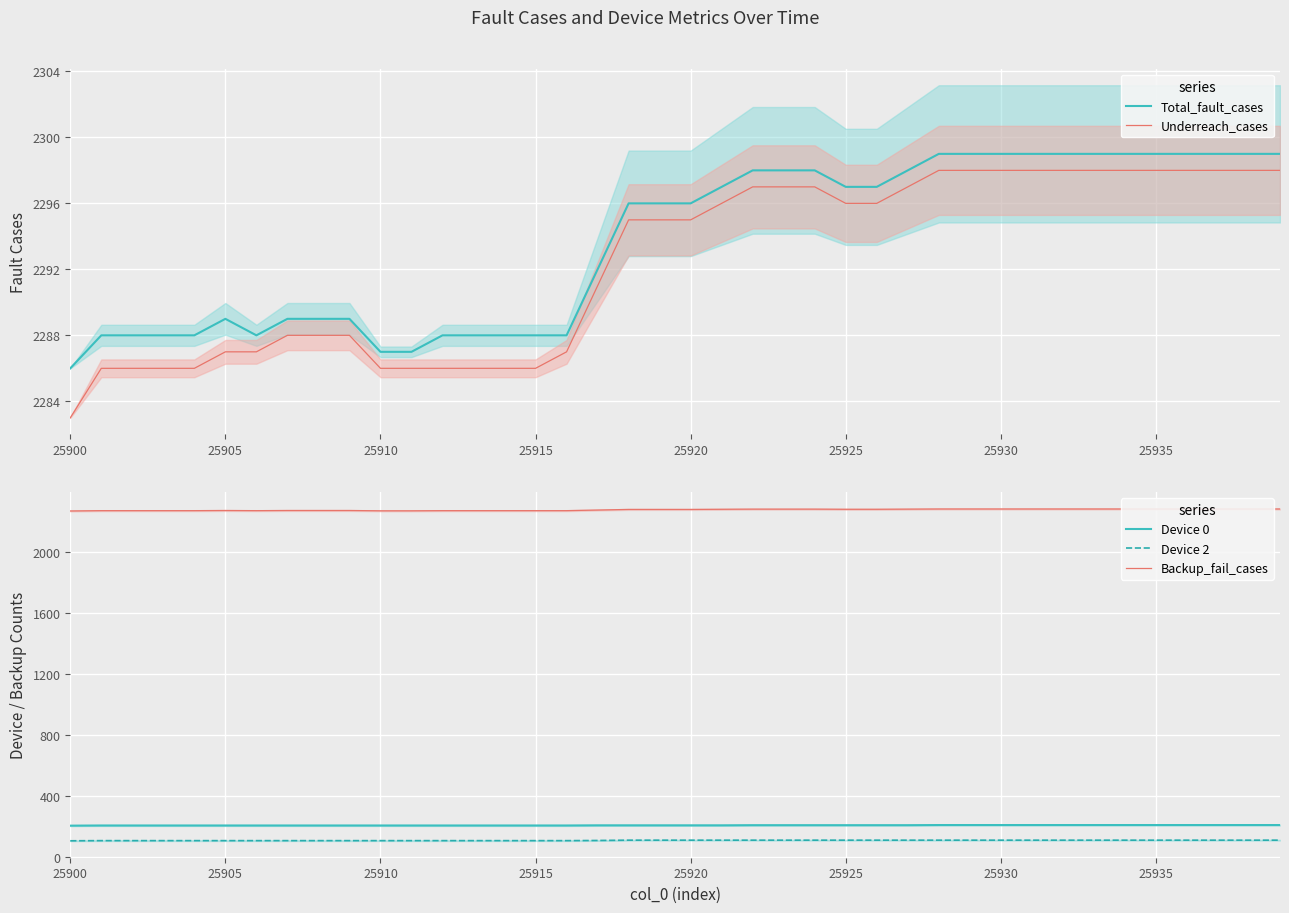

Is this an area chart (filled region under the line)?

No